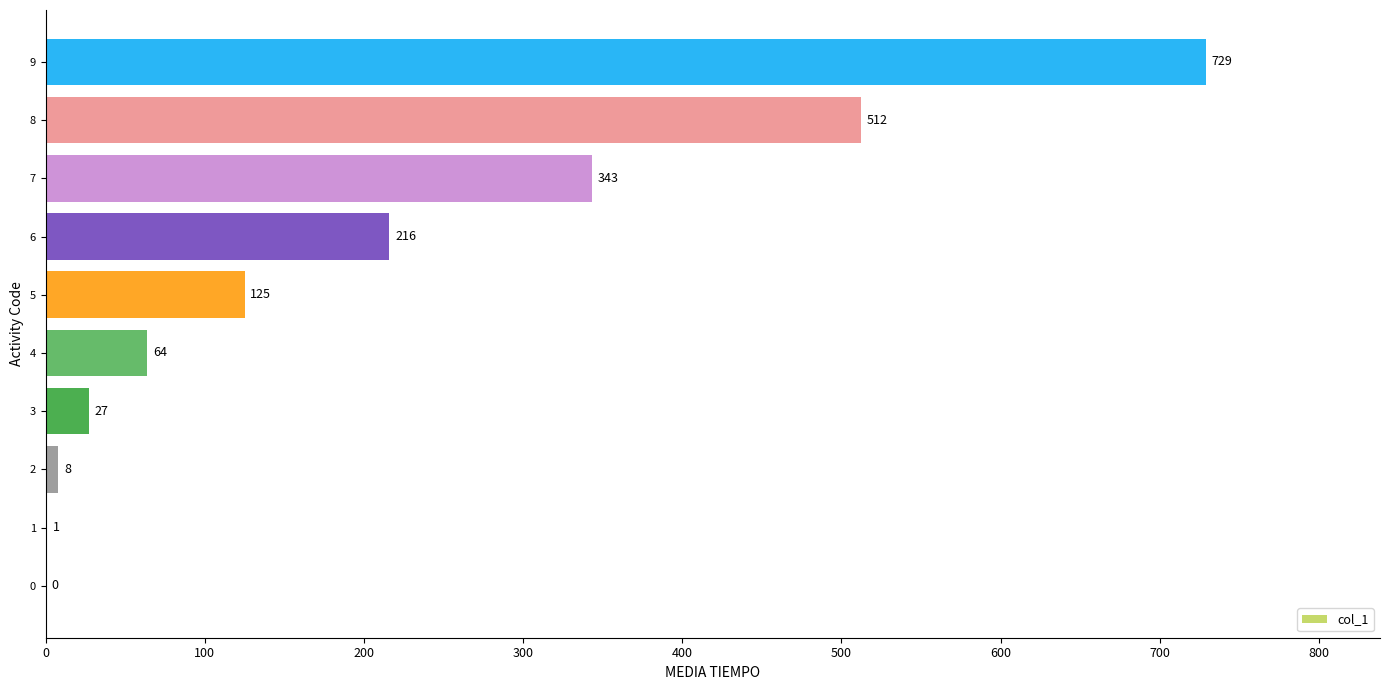

What is the change in value from 8 to 9?

+217